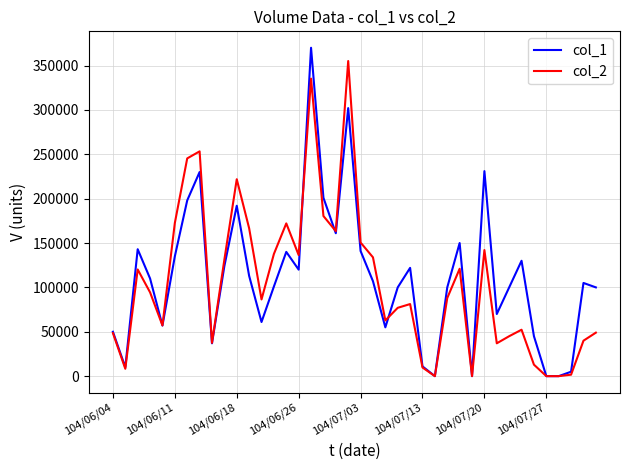

What is the difference between the second highest and minimum values in the col_2 series?

335200